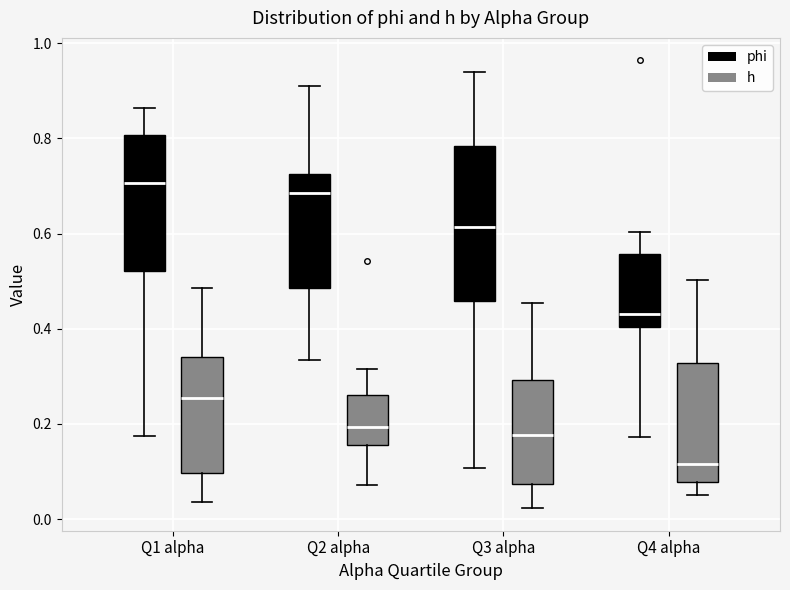

Where does the lower whisker of the box for Q4 alpha (h) end on the y-axis? The values are not printed on the chart, so give them approximately, as read against the axis.

0.06